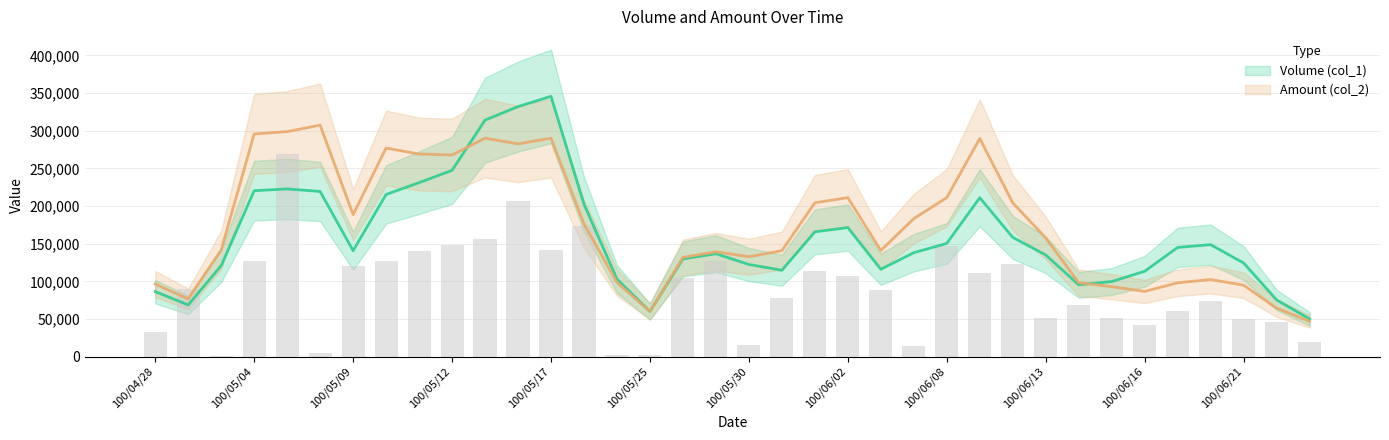

Reading left to right, list all the values displayed in this chart.

100/04/28=33000	100/04/29=89400	100/05/03=1200	100/05/04=126600	100/05/05=268800	100/05/06=5400	100/05/09=120600	100/05/10=127200	100/05/11=139800	100/05/12=148800	100/05/13=156600	100/05/16=206418	100/05/17=141696	100/05/18=173922	100/05/24=1488	100/05/25=1950	100/05/26=103800	100/05/27=127200	100/05/30=15000	100/05/31=78000	100/06/01=113400	100/06/02=106800	100/06/03=88200	100/06/07=13800	100/06/08=146400	100/06/09=110400	100/06/10=123000	100/06/13=51600	100/06/14=68400	100/06/15=51600	100/06/16=42582	100/06/17=59988	100/06/20=73872	100/06/21=50394	100/06/22=46440	100/06/23=18990